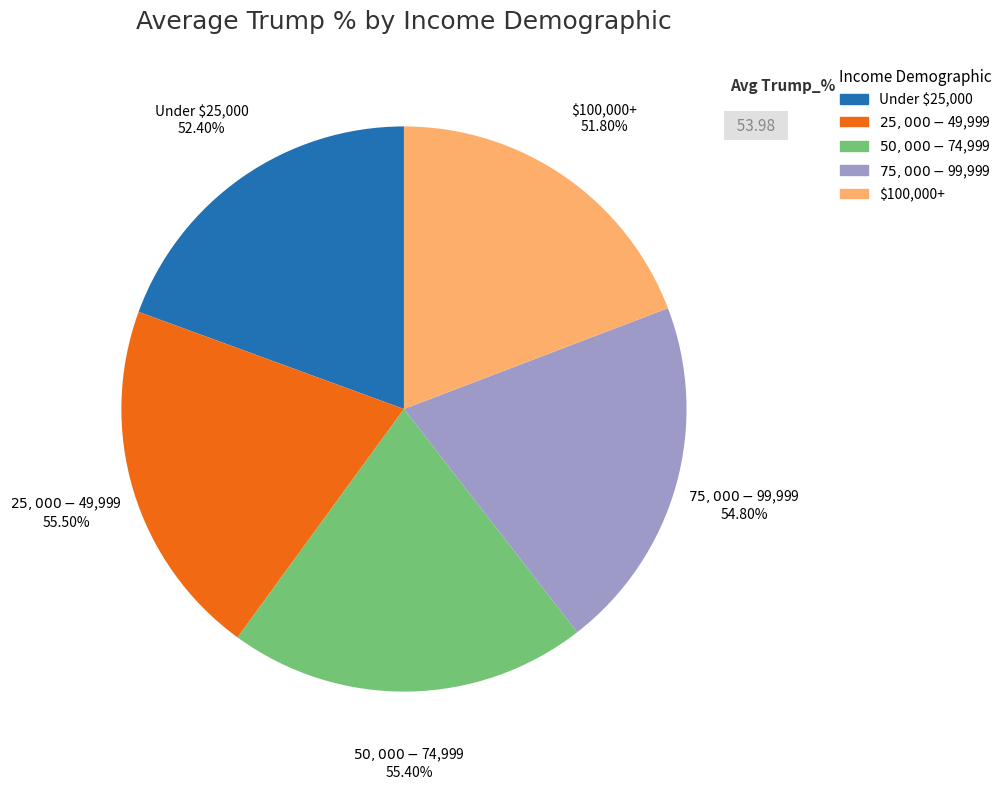

Which slice is the smallest?

$100,000+